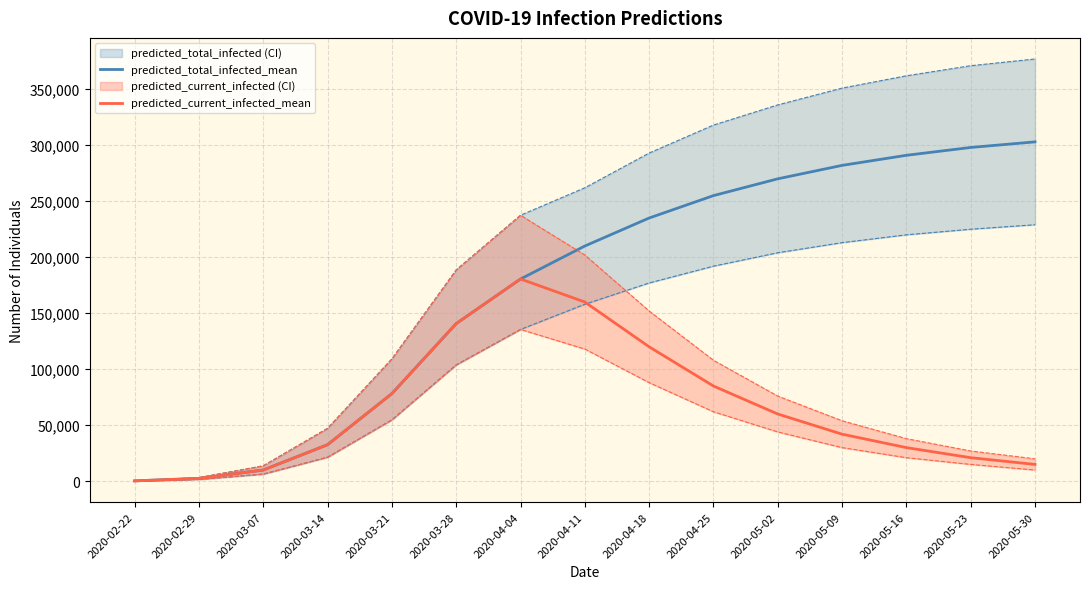

At which label does predicted_total_infected_mean reach its minimum?

2020-02-22